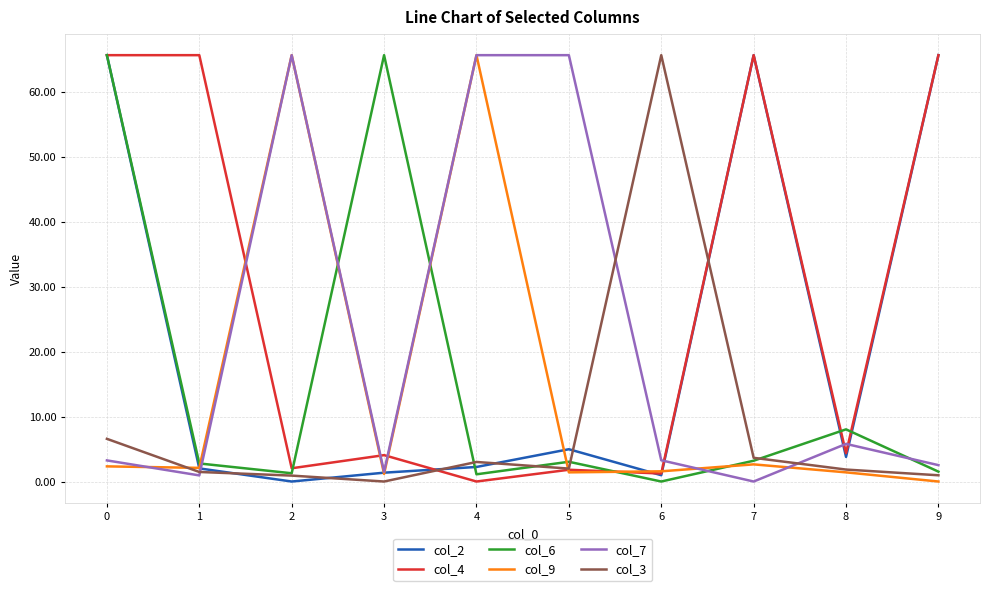

Between 3 and 8, which series saw the biggest shift?

col_6